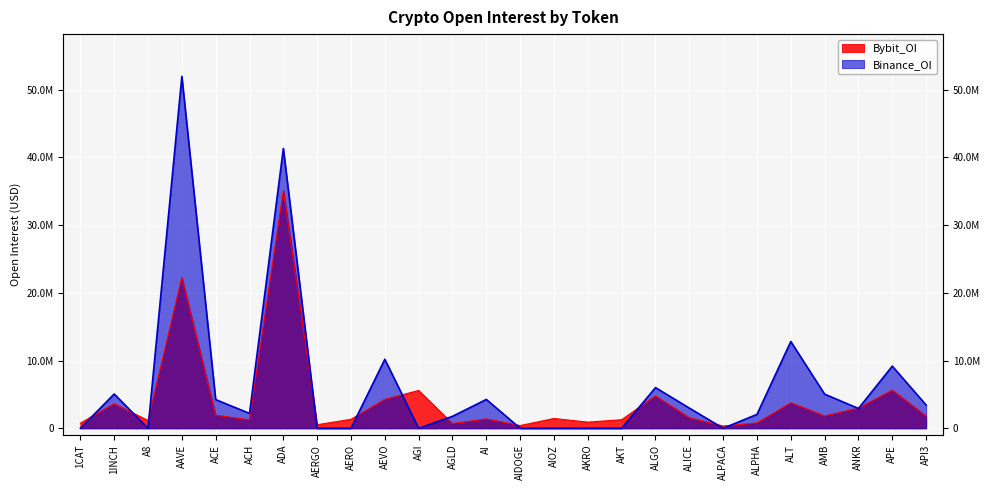

Reading left to right, transcribe all the data shown in this chart.

Bybit_OI: 1CAT=751184	1INCH=3614615	A8=1156129	AAVE=22296384	ACE=1934369	ACH=1245746	ADA=35127044	AERGO=521754	AERO=1321599	AEVO=4262658	AGI=5581010	AGLD=697710	AI=1385444	AIDOGE=399765	AIOZ=1442840	AKRO=902865	AKT=1262971	ALGO=4776390	ALICE=1555729	ALPACA=324624	ALPHA=784206	ALT=3768252	AMB=1820880	ANKR=2977643	APE=5630538	API3=1802176
Binance_OI: 1CAT=0	1INCH=5056540	A8=0	AAVE=51966332	ACE=4231569	ACH=2193279	ADA=41316277	AERGO=0	AERO=0	AEVO=10187553	AGI=0	AGLD=1761053	AI=4257167	AIDOGE=0	AIOZ=0	AKRO=0	AKT=0	ALGO=6003081	ALICE=2981432	ALPACA=0	ALPHA=2045609	ALT=12809122	AMB=5036938	ANKR=2920760	APE=9174778	API3=3432151